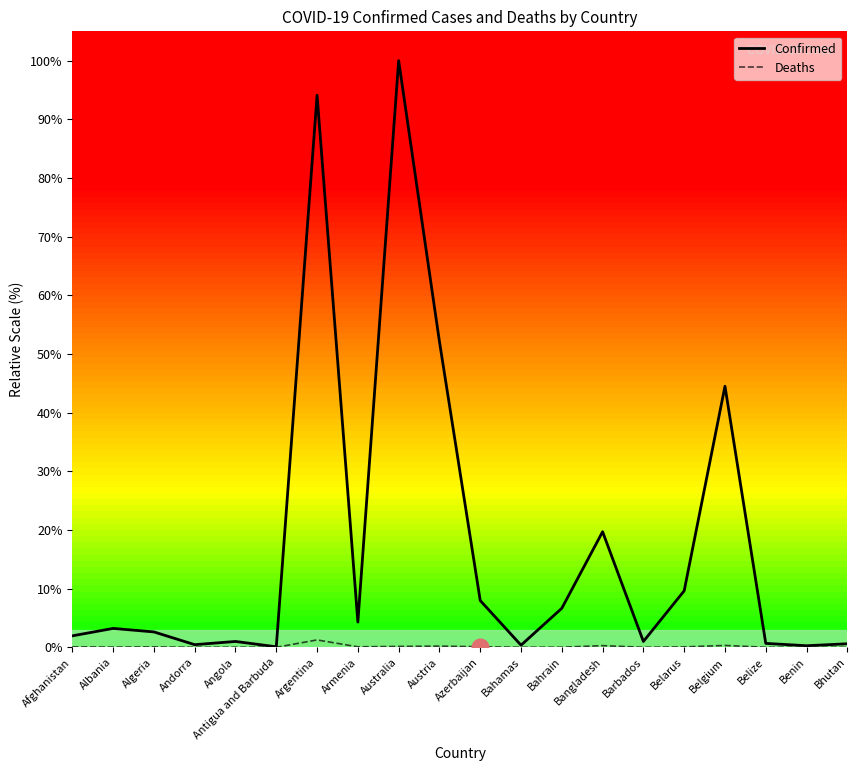

Which series changed the most between Belarus and Belgium?

Confirmed